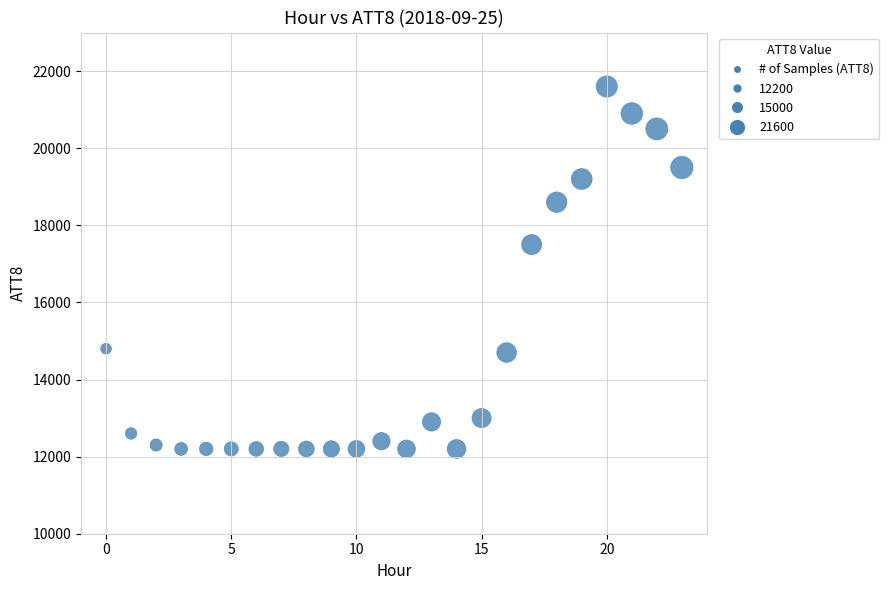

What is the range of Y values (max minus min)?

9400